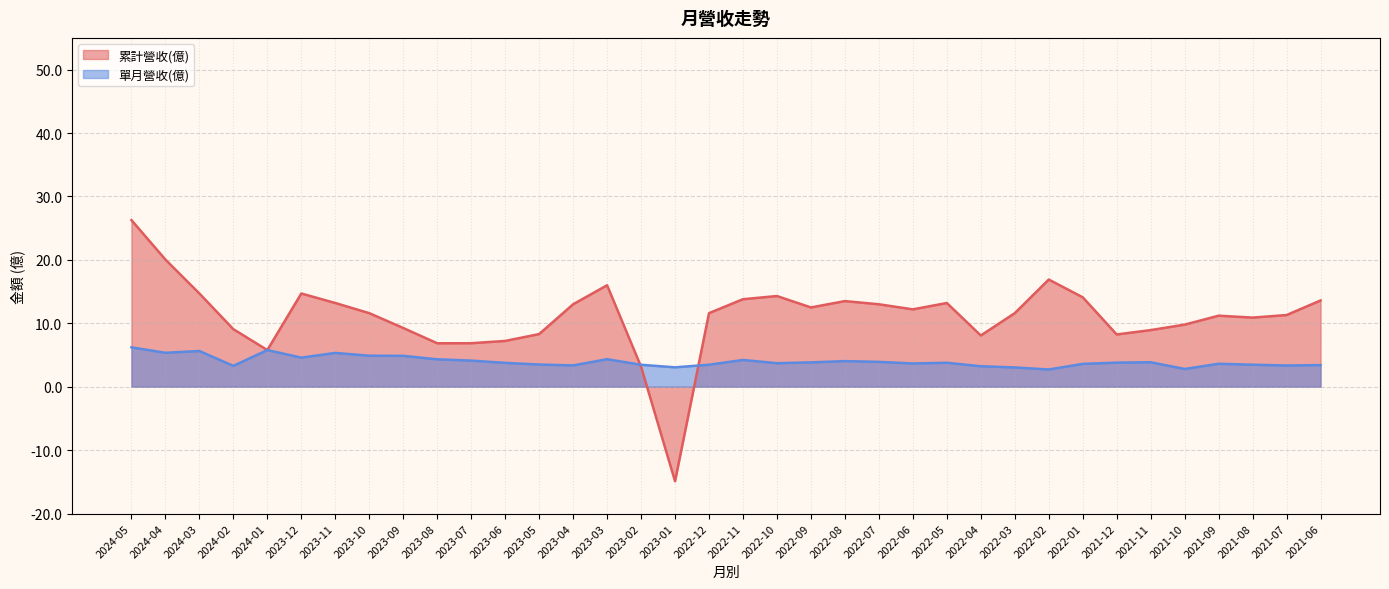

At how many categories does at least one series exceed -1?

36